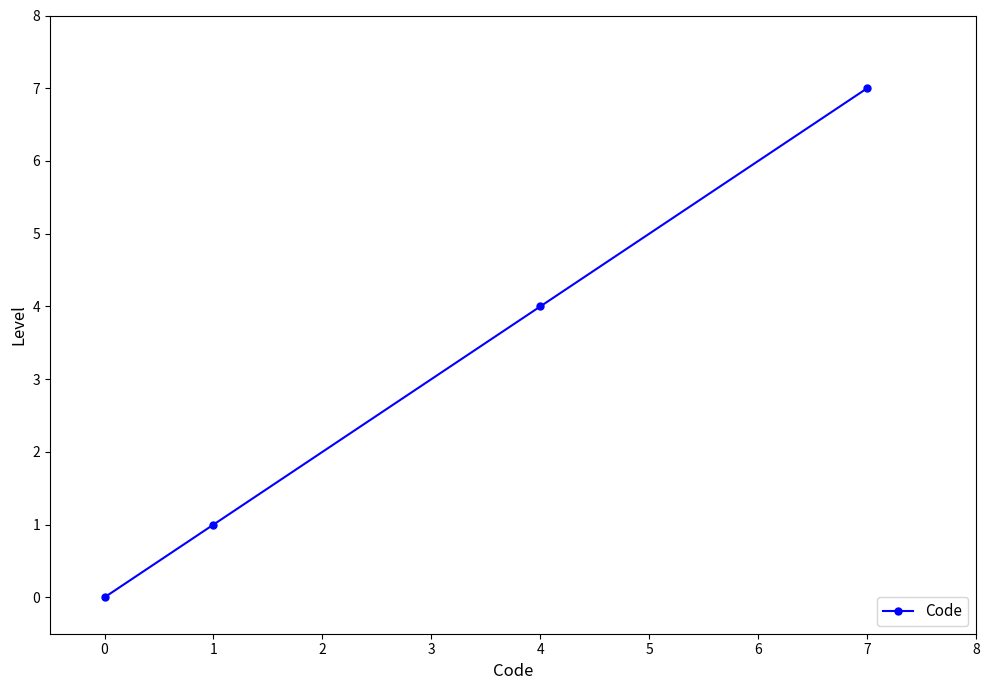

Rank the categories by value from lowest to highest.

0, 1, 4, 7